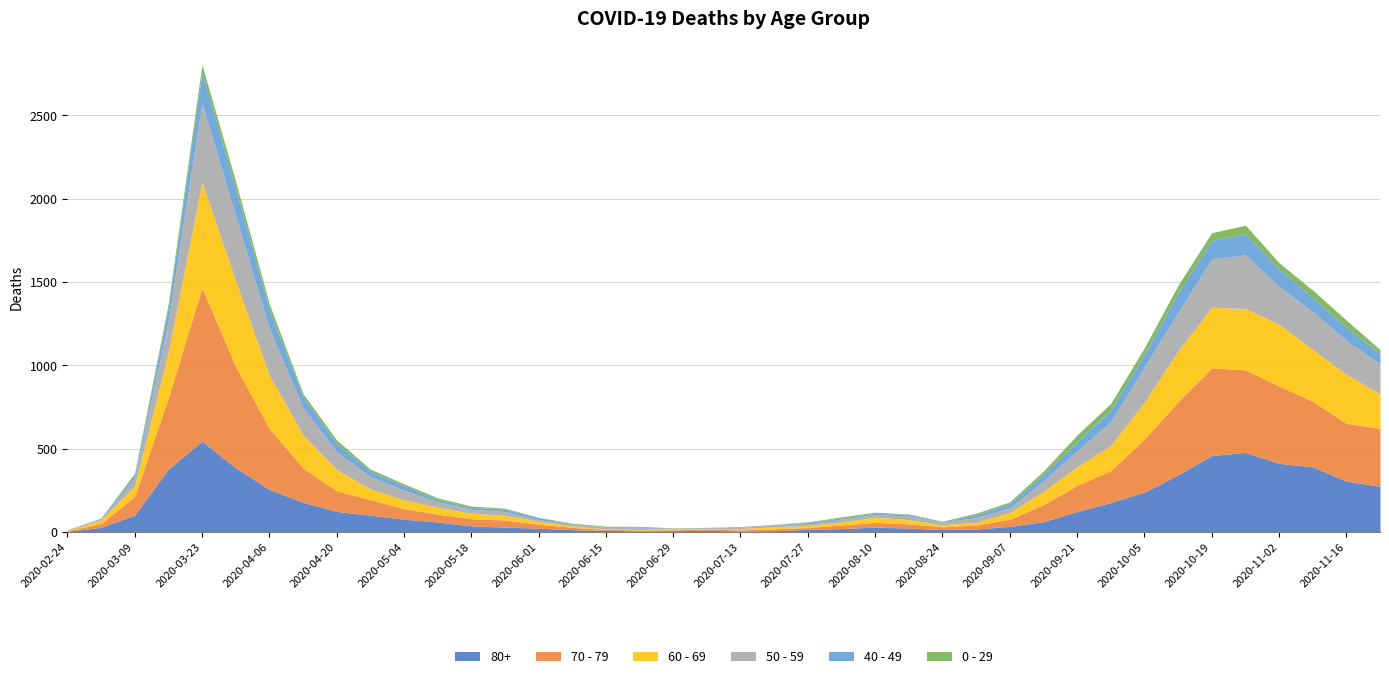

What is the greatest value displayed?

920